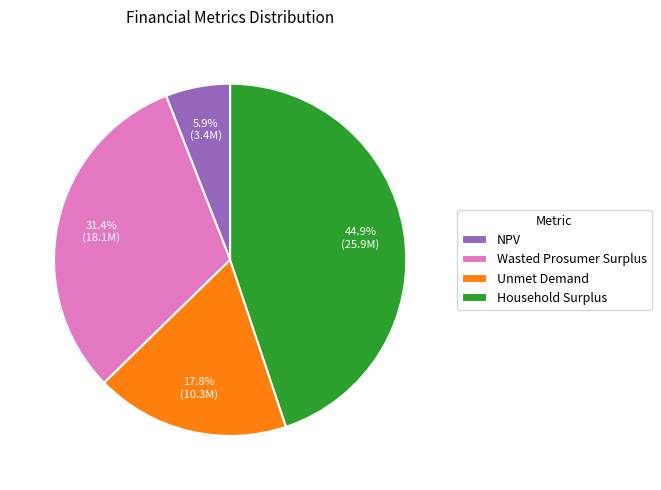

Is it true that Unmet Demand is 12% of the pie?

False